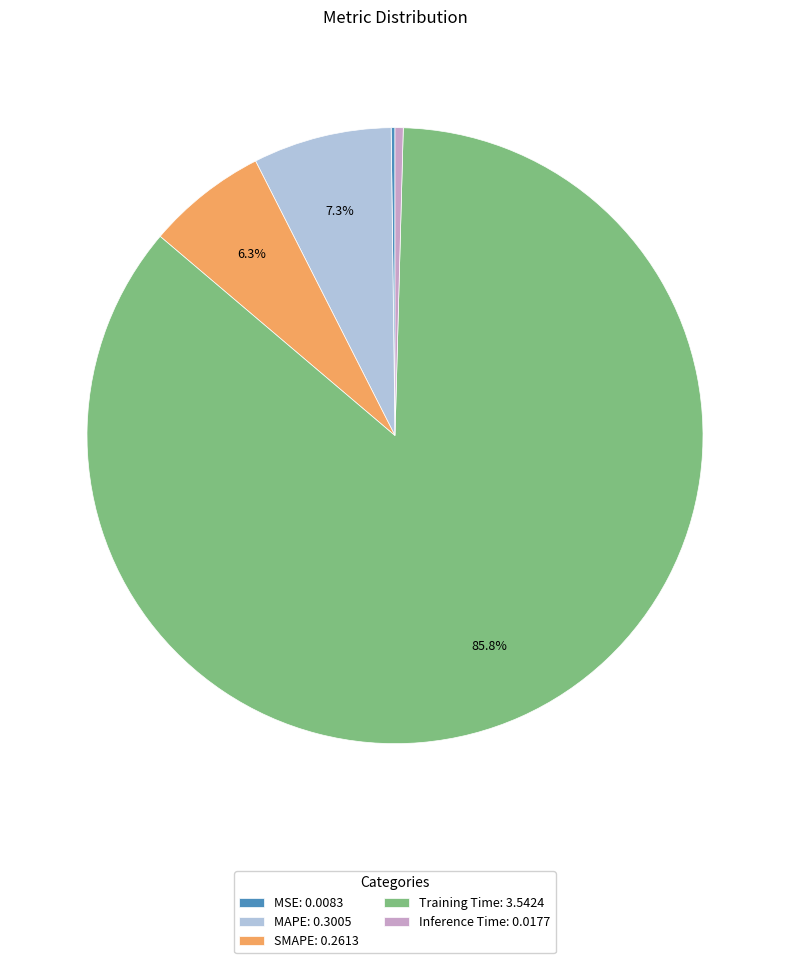

To the nearest percent, what is the difference between the largest and smallest slice percentages?

86%